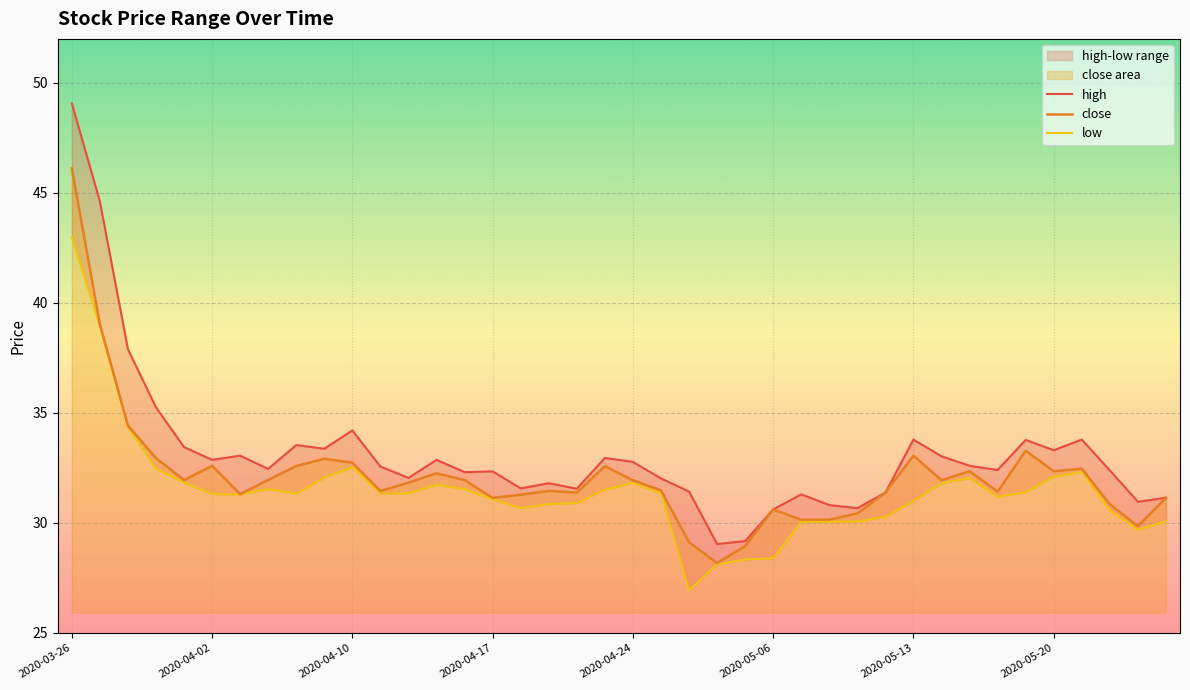

At which label does close reach its peak?

2020-03-26